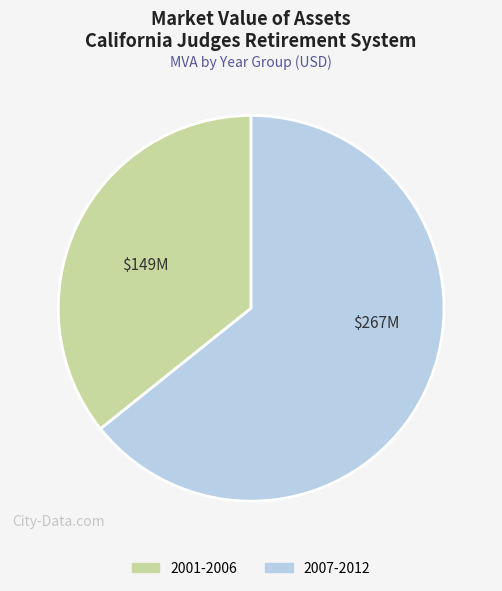

Count the number of slices in the pie.

2